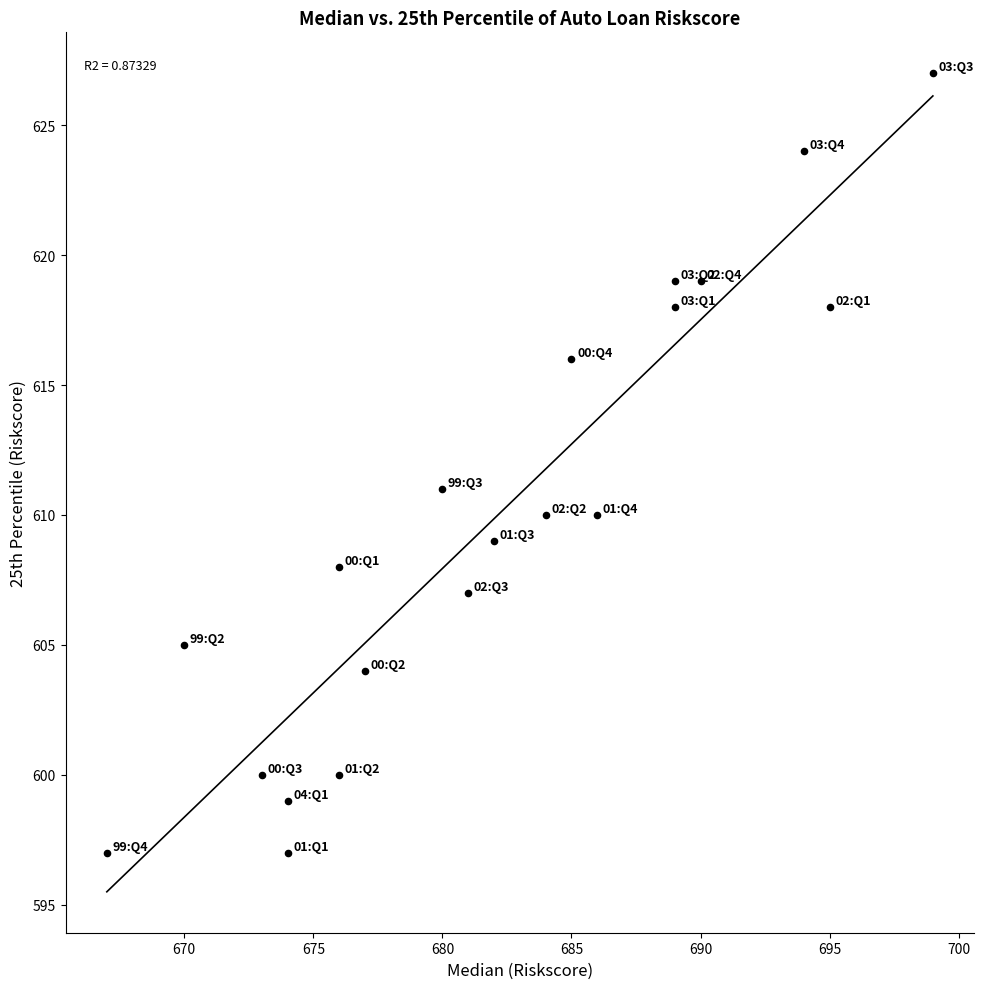

What is the range of X values (max minus min)?

32